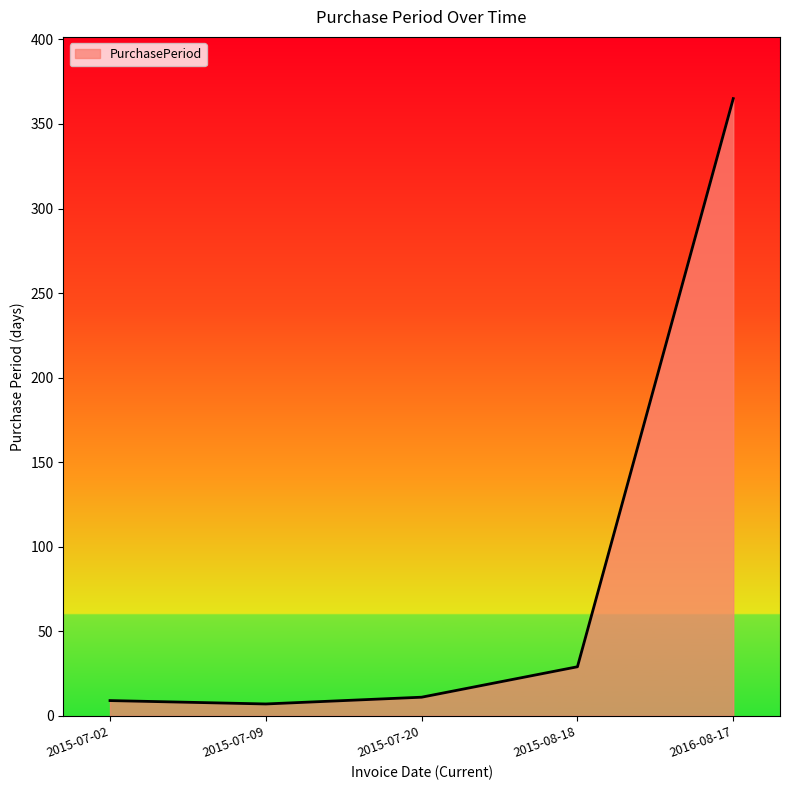

At which label is the value closest to 186?

2015-08-18